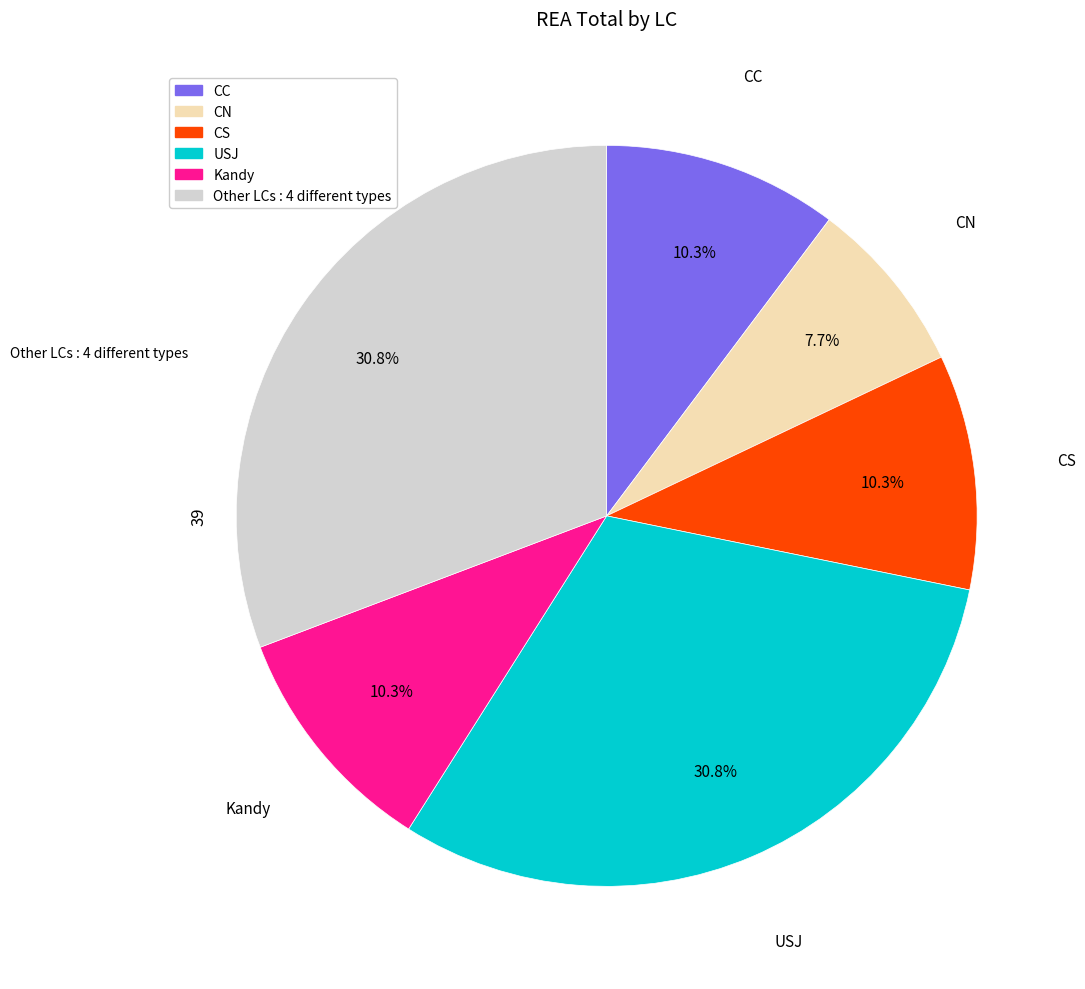

Is there a majority slice in this chart?

No